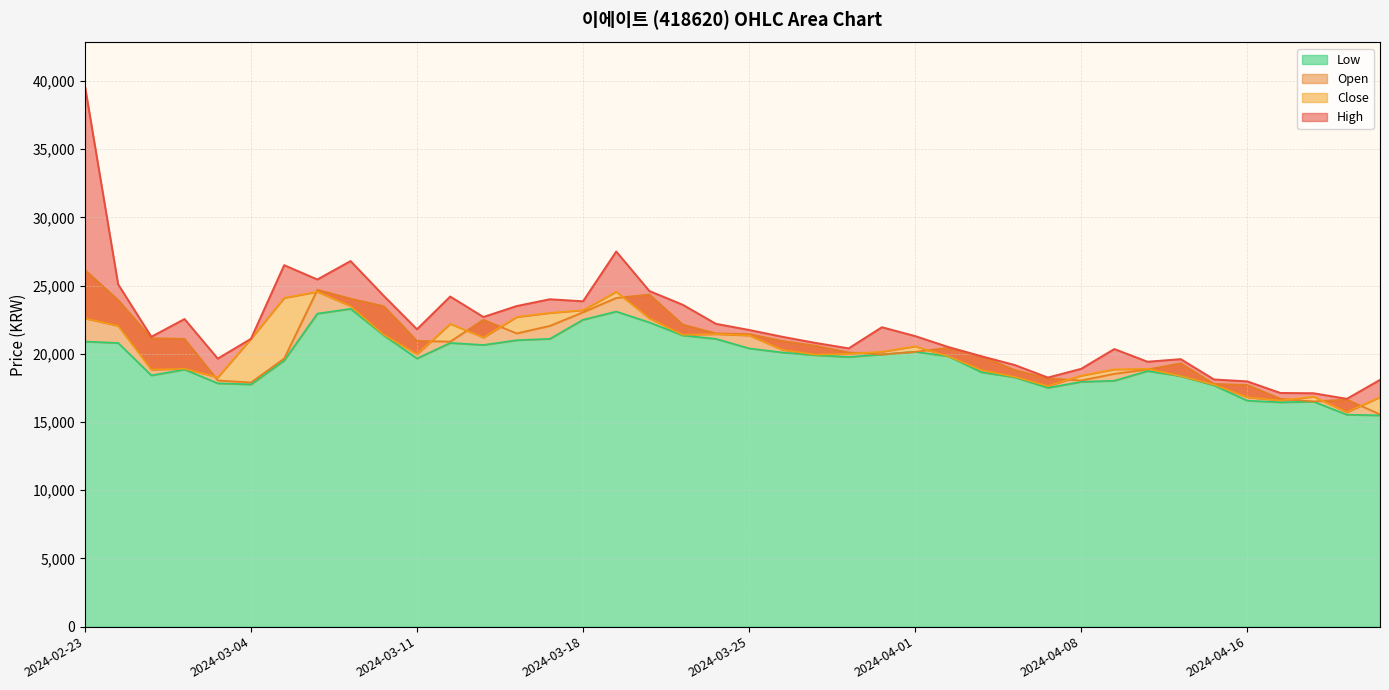

Between 2024-04-05 and 2024-03-29, which is larger?

2024-03-29